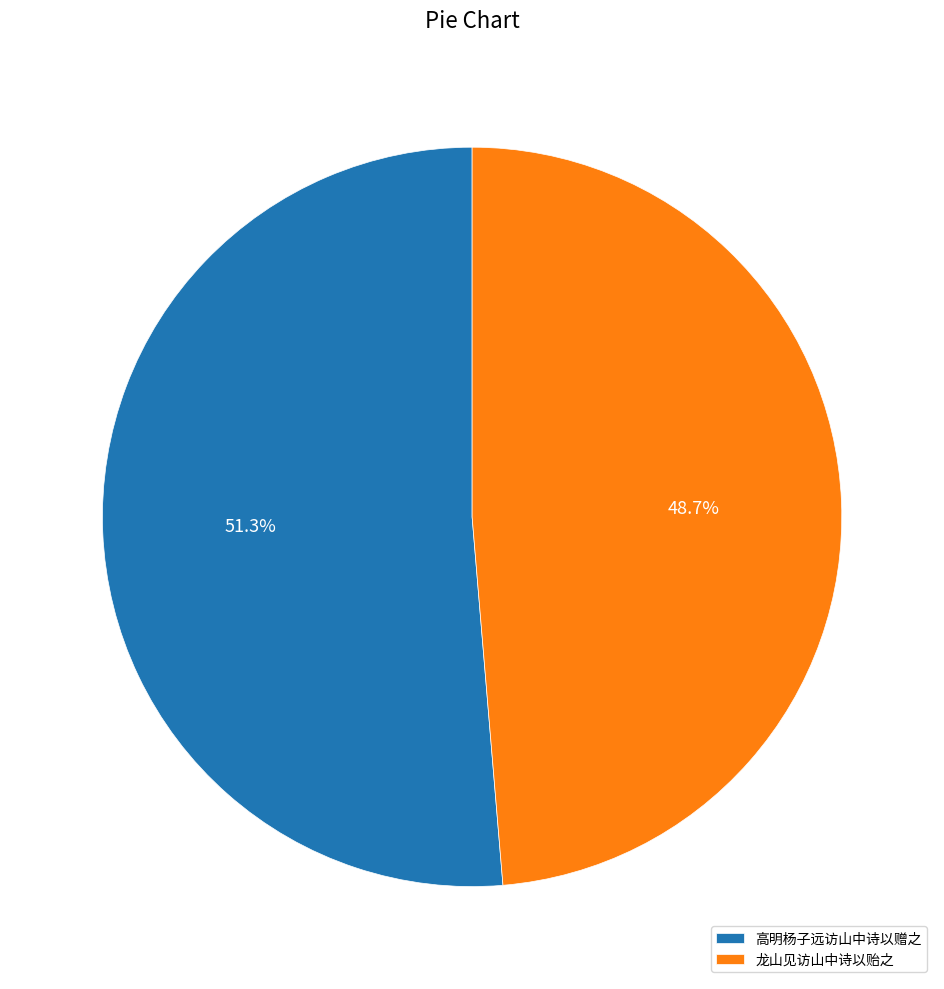

Which slice is the smallest?

龙山见访山中诗以贻之